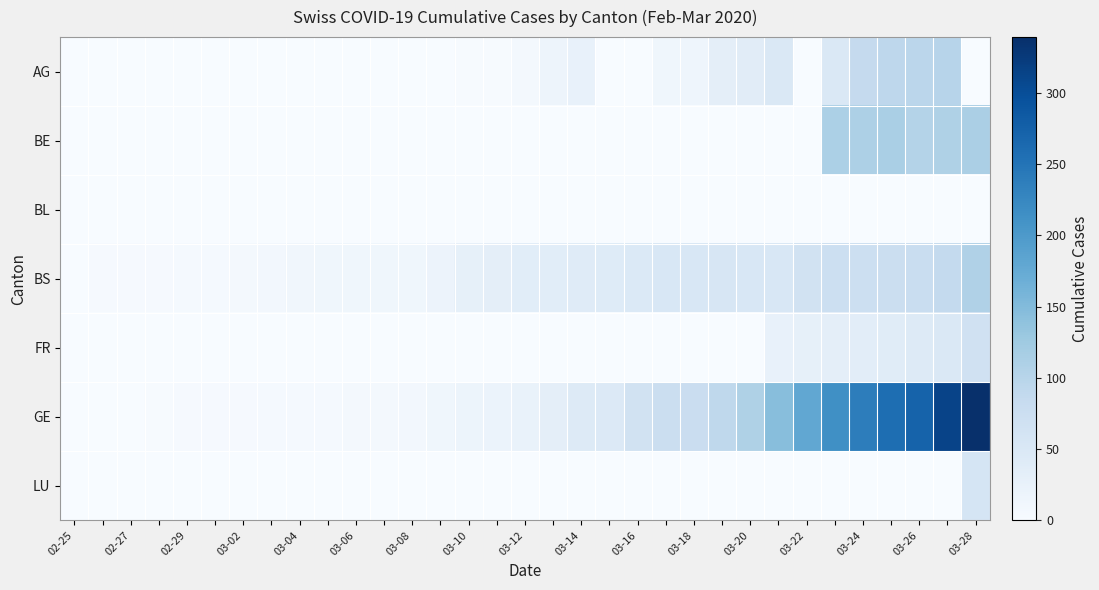

Which series has the largest range (max minus min)?

GE